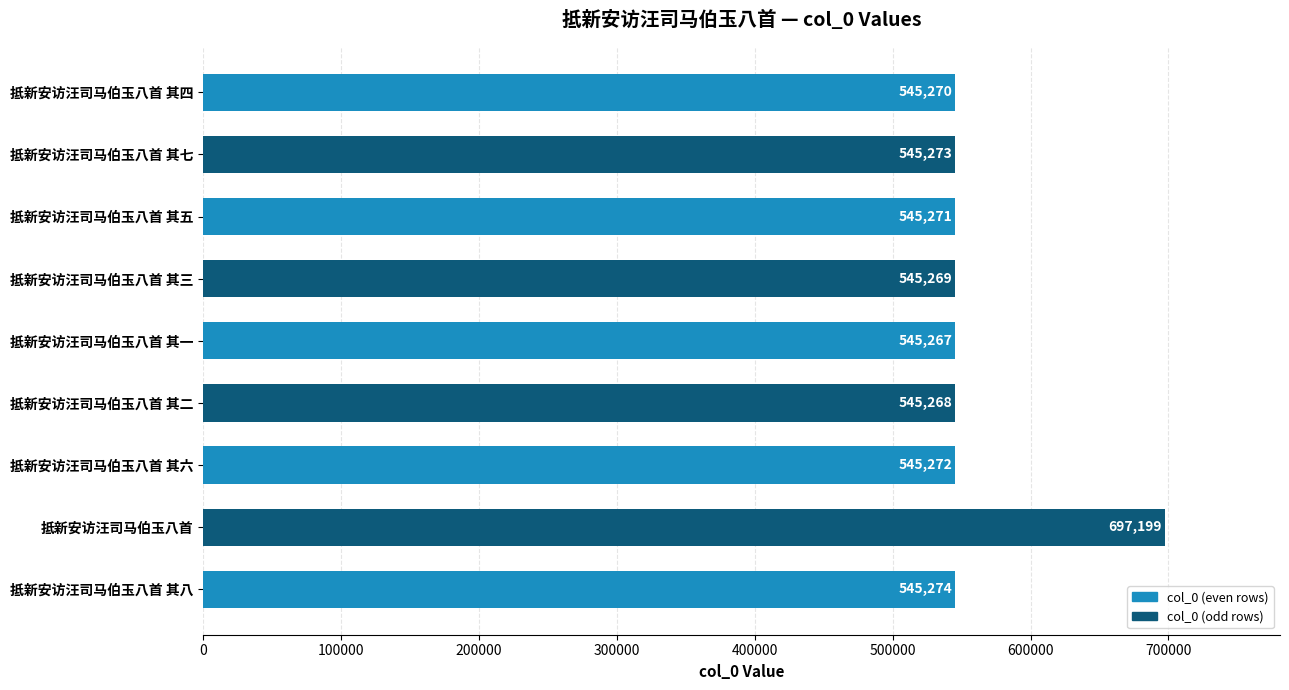

The value at 抵新安访汪司马伯玉八首 其五 is 124066. True or false?

False